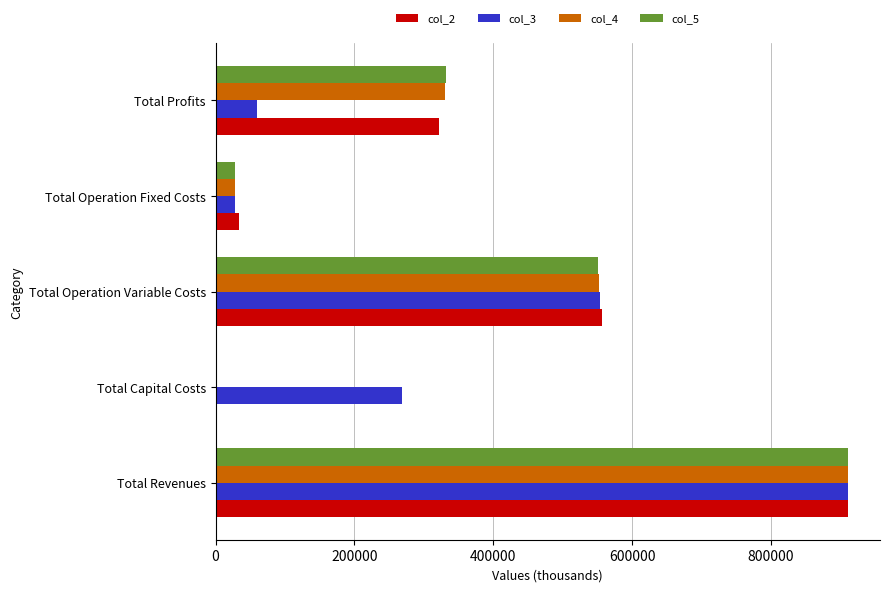

What is the sum of all col_4 values?

1821117.8